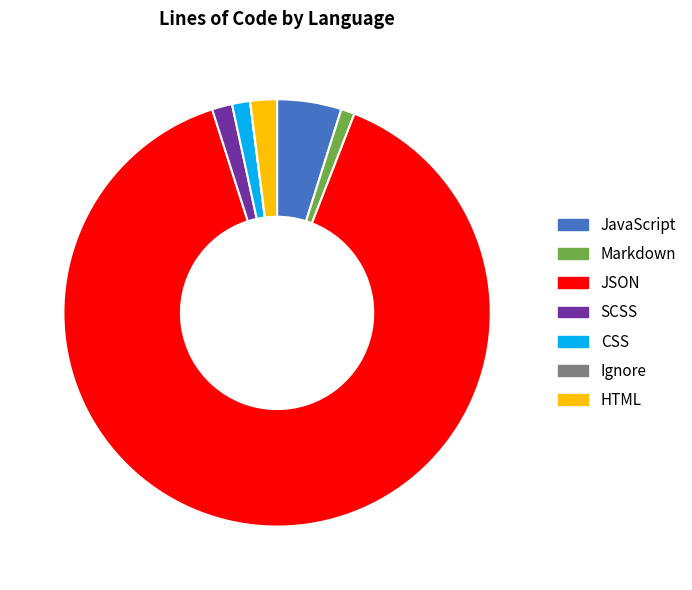

What is the ratio of the value at Markdown to the value at CSS?

0.8